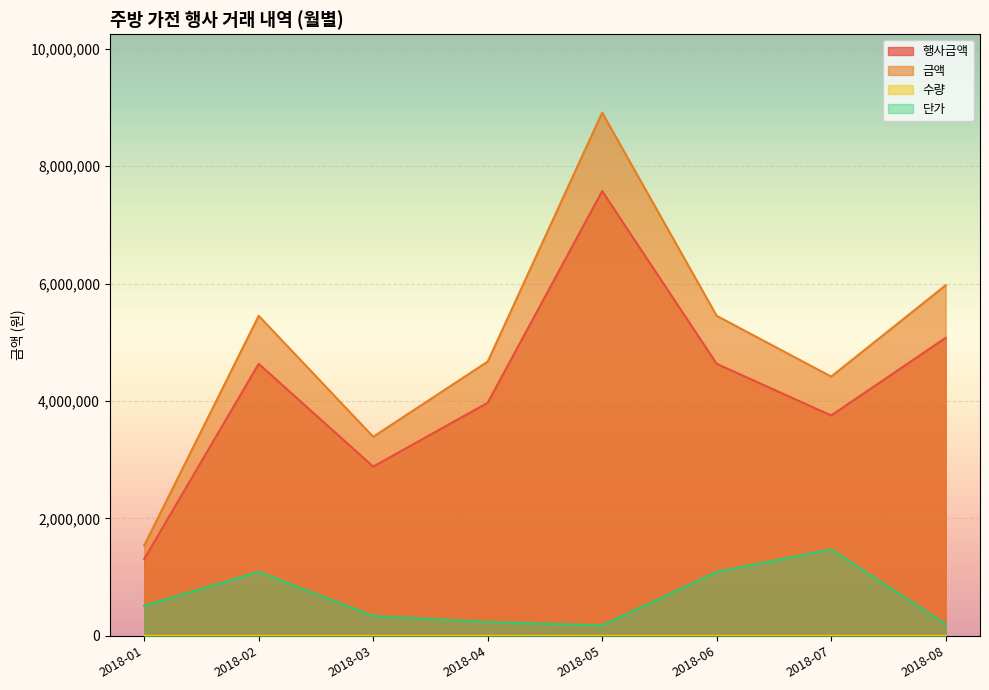

Which has a higher value, 2018-01 or 2018-06?

2018-06